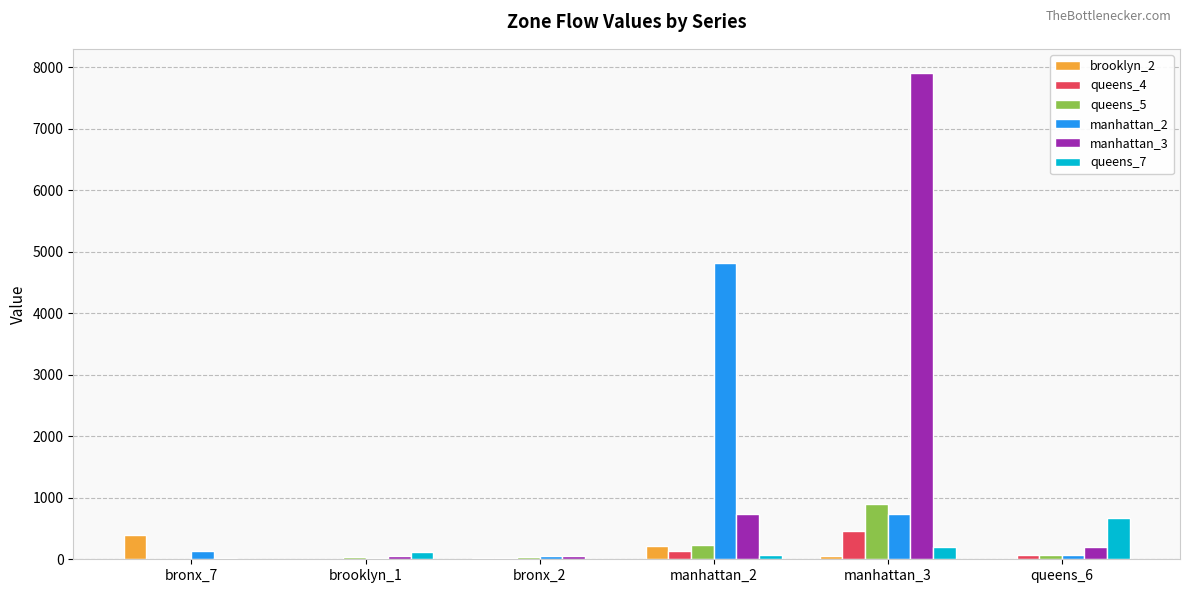

Which series has the largest total across all categories?

manhattan_3